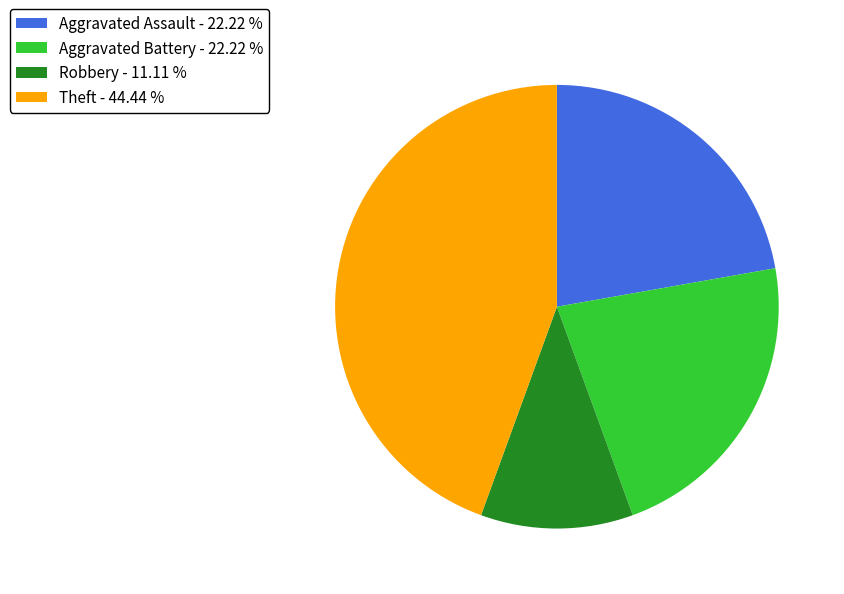

Do Aggravated Battery - 22.22 % and Aggravated Assault - 22.22 % together represent more than half of the pie?

No